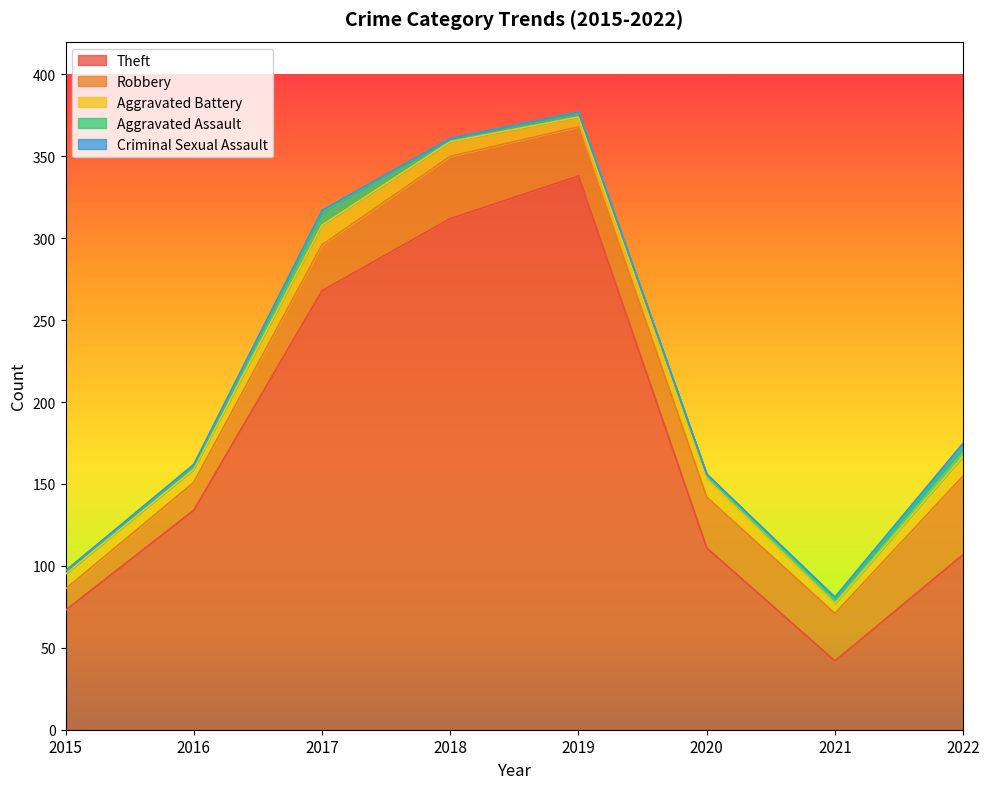

The Aggravated Assault series shows 8 at 2022. True or false?

False